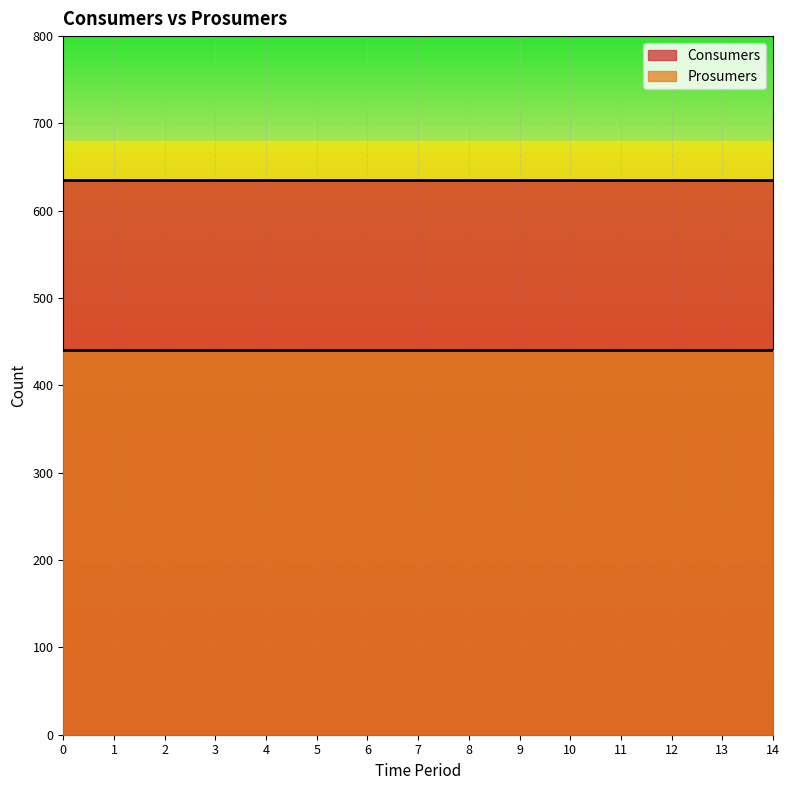

Rank the series at 8 from highest to lowest value.

Consumers, Prosumers